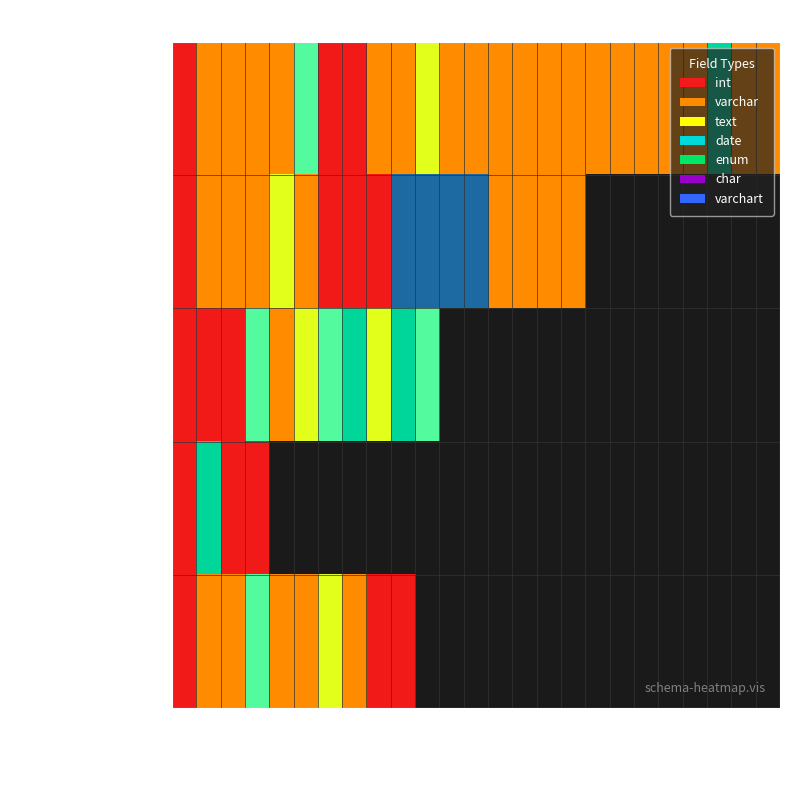

Between field 9 and field 13, which is larger?

field 9